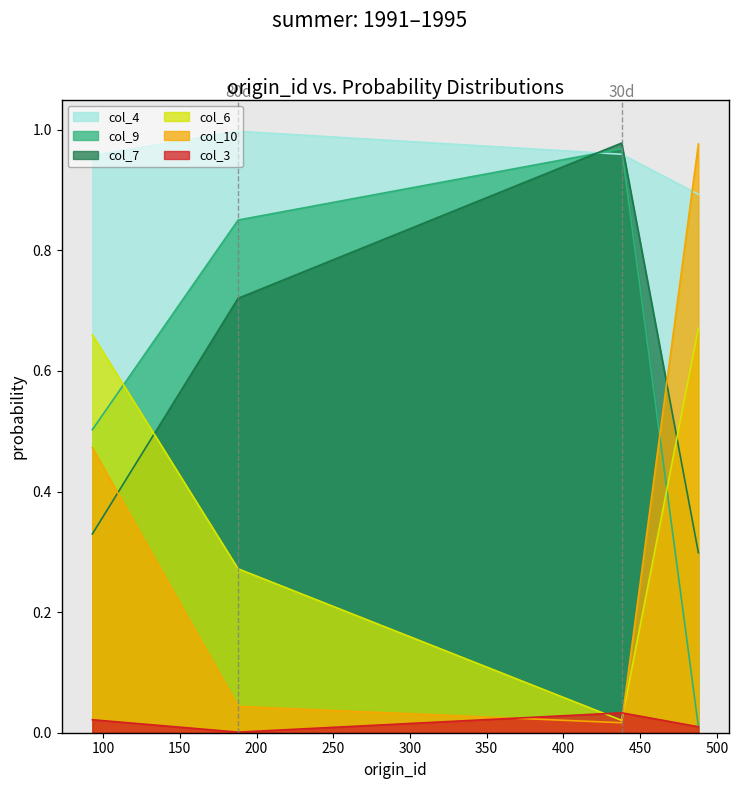

What is the value of the col_6 point at the 2nd from the left?

0.3